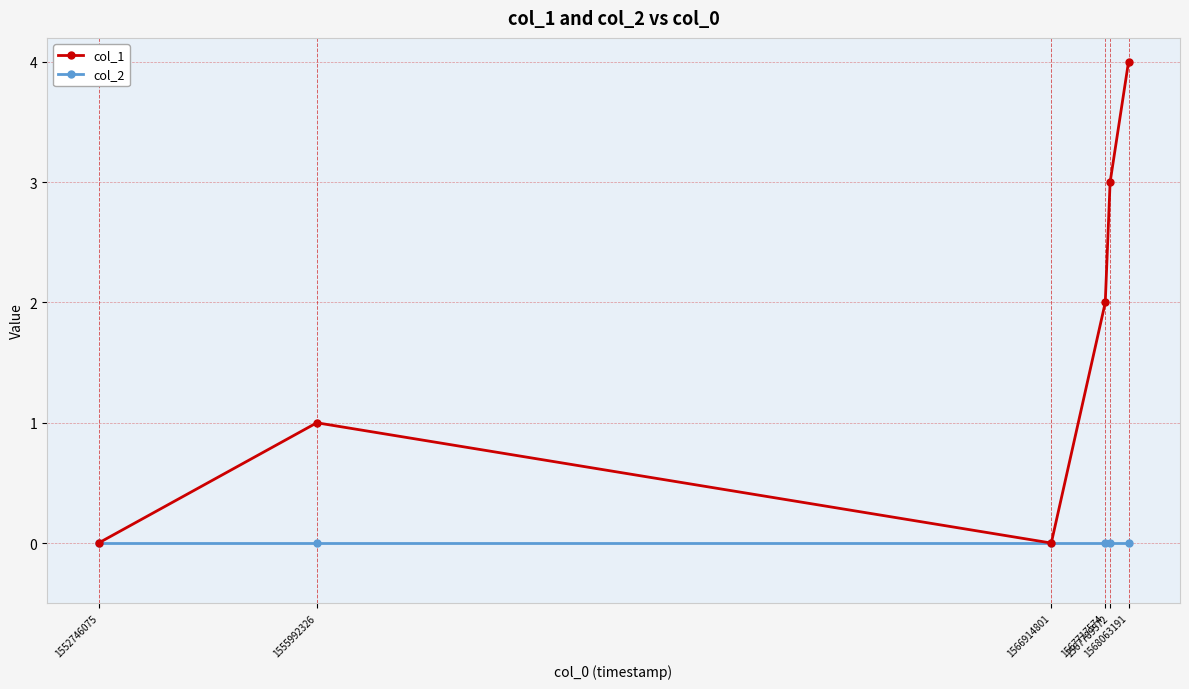

Rank the series by their maximum value, from highest to lowest.

col_1, col_2